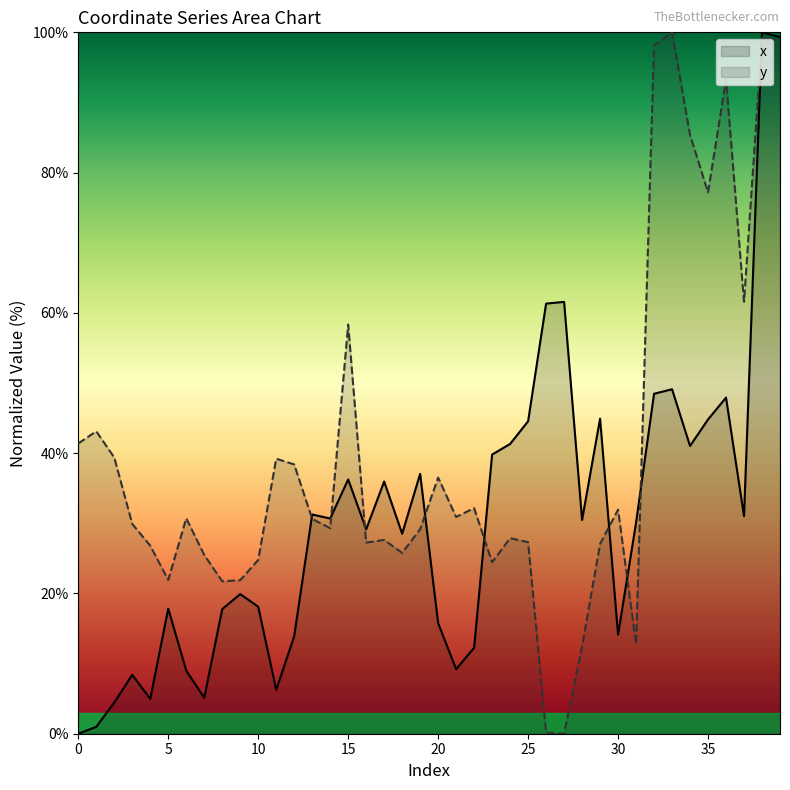

List the series in order of their overall mean, lowest first.

x, y